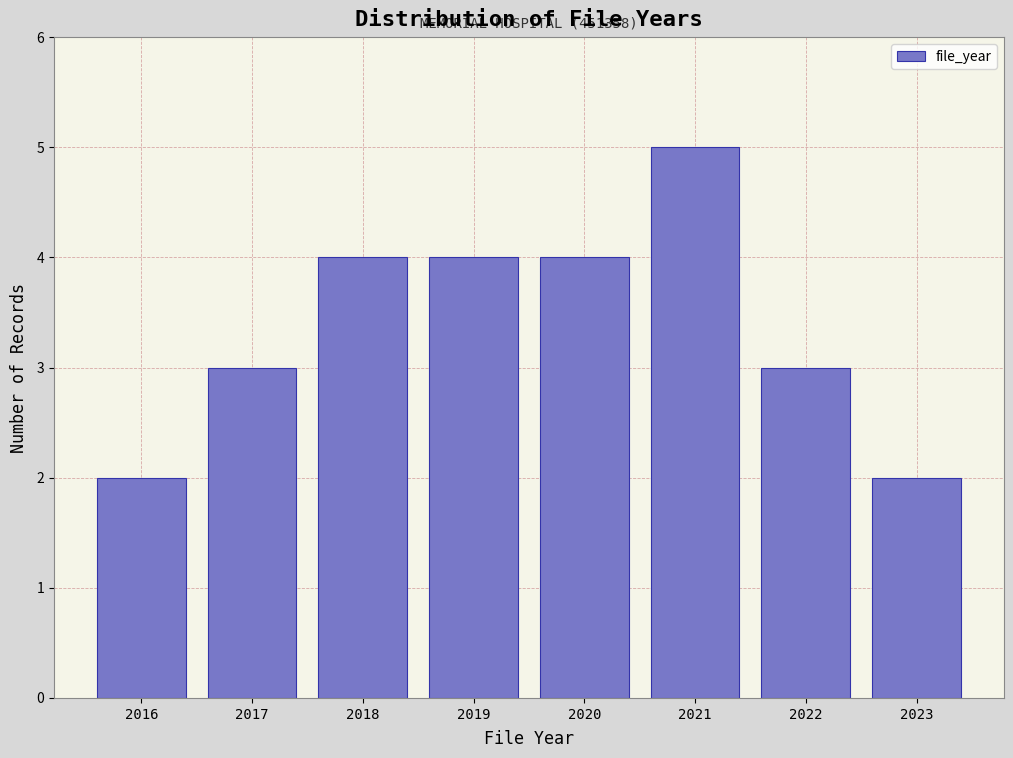

Reading right to left, what are all the values shown in this chart?

2023=2	2022=3	2021=5	2020=4	2019=4	2018=4	2017=3	2016=2